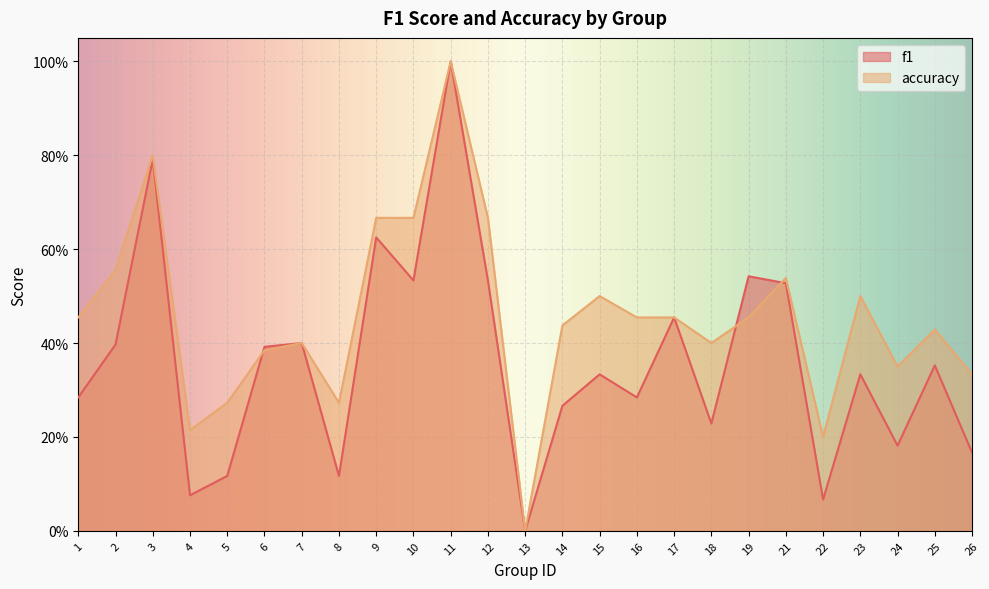

What is the value of the accuracy point at the 11th from the left?

1.0